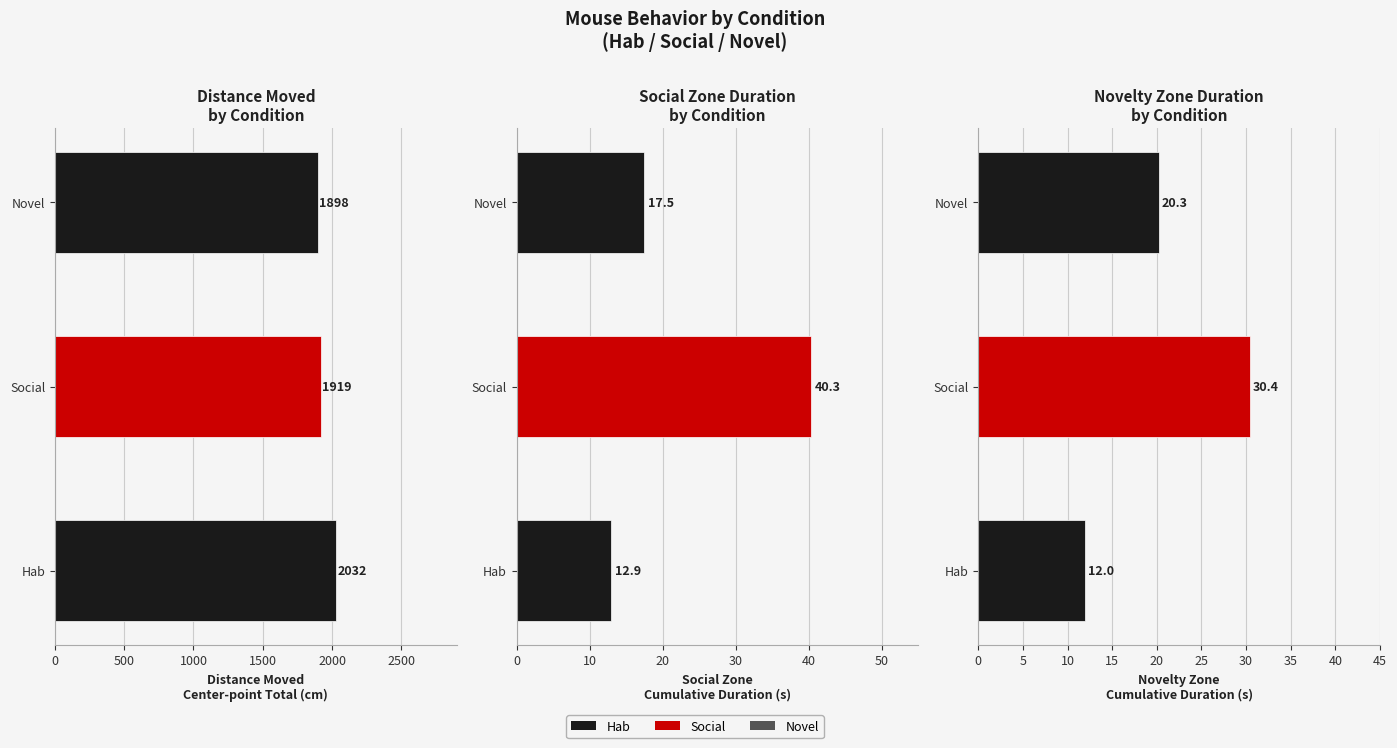

Reading right to left, extract all data points from this chart.

Distance Moved (cm): 1898.1	1919.0	2032.3
Social Zone Cum. Duration (s): 17.5	40.3	12.9
Novelty Zone Cum. Duration (s): 20.3	30.4	12.0